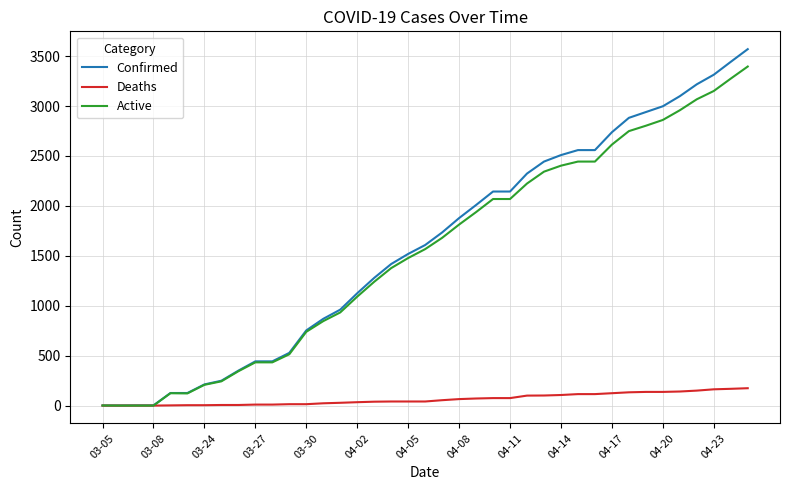

List the series in order of their peak value, lowest first.

Deaths, Active, Confirmed